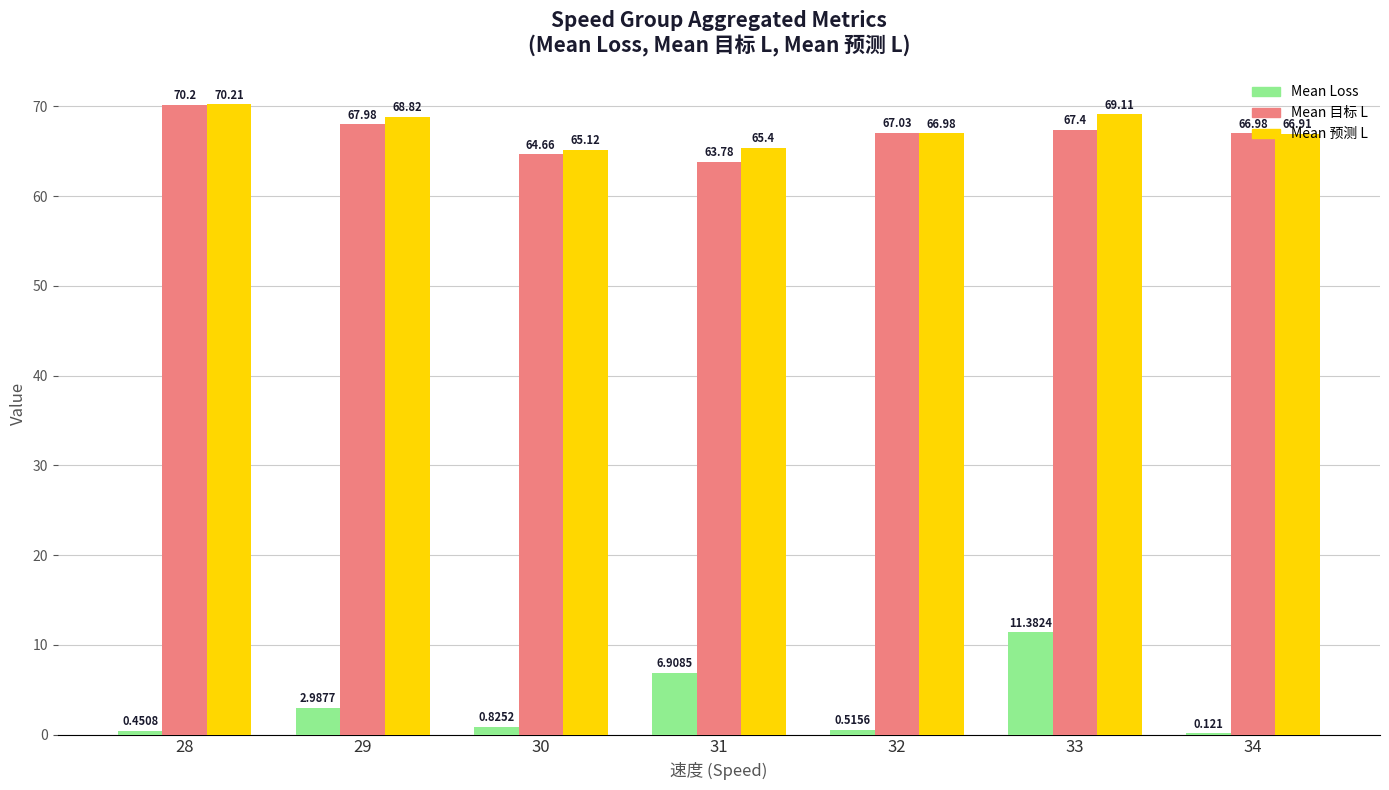

Is it true that Mean Loss equals 19.0 at 33?

False